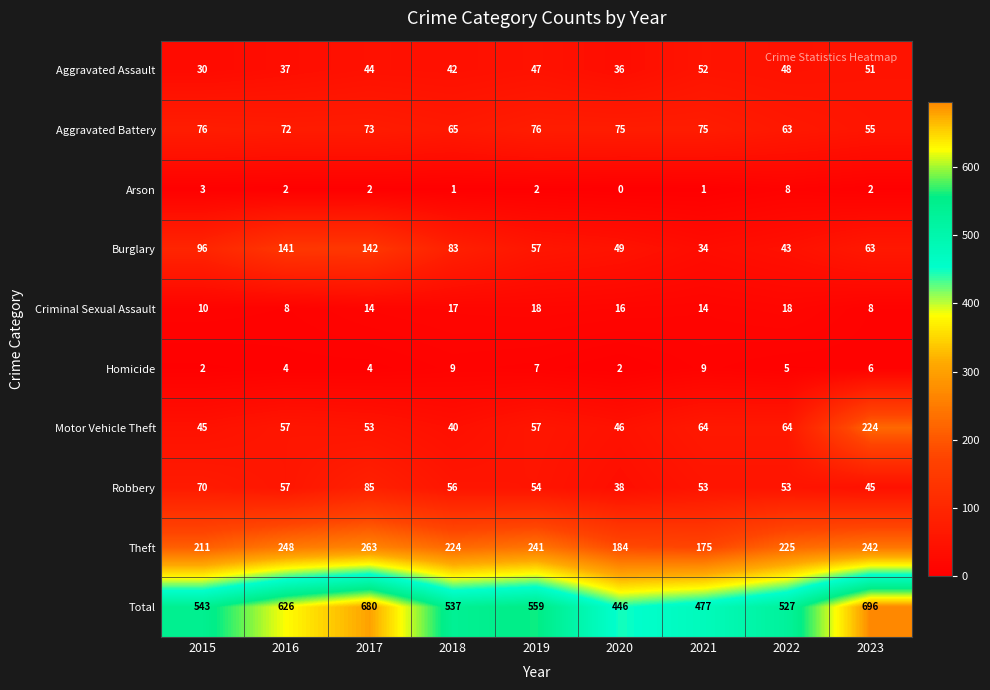

Rank the series by their maximum value, from lowest to highest.

Arson, Homicide, Criminal Sexual Assault, Aggravated Assault, Aggravated Battery, Robbery, Burglary, Motor Vehicle Theft, Theft, Total